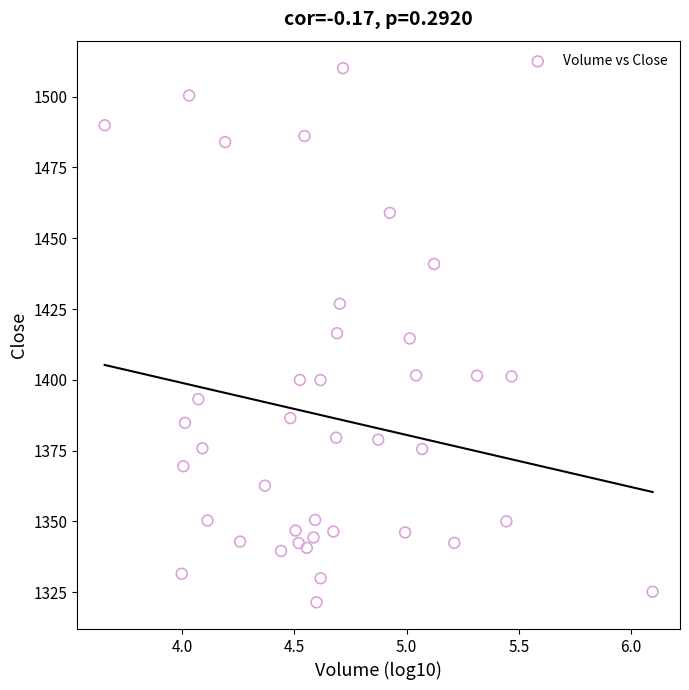

What is the range of X values (max minus min)?

2.4